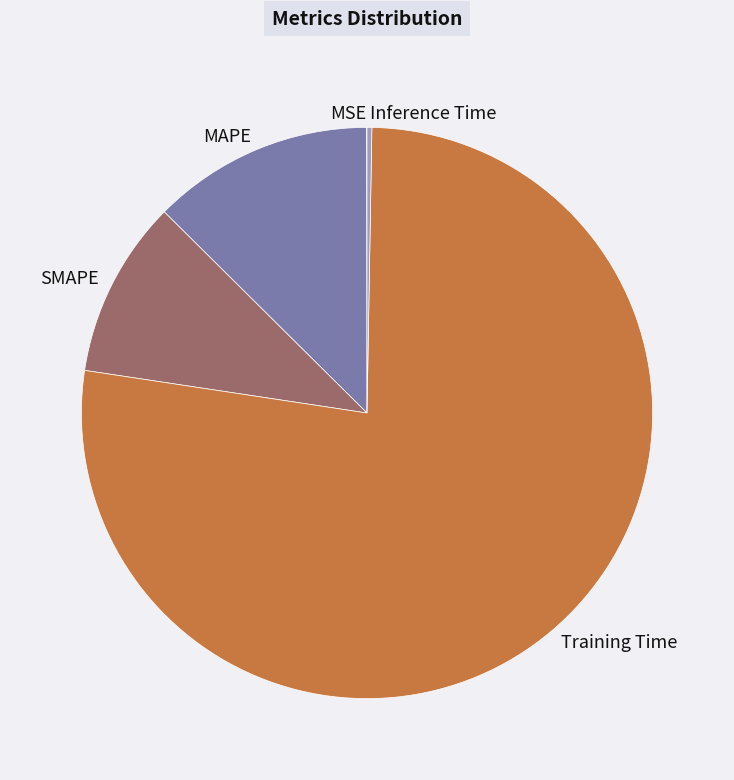

Which category has the biggest portion of the pie?

Training Time